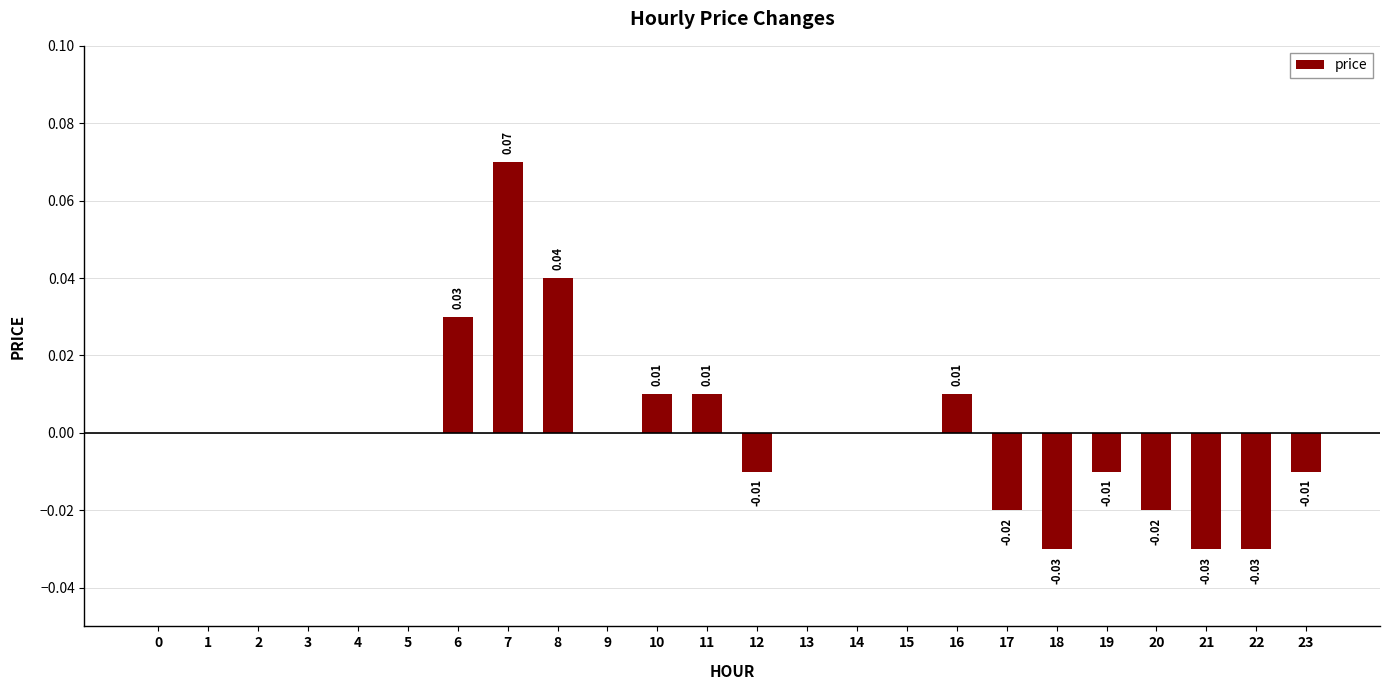

Which has a higher value, 11 or 18?

11